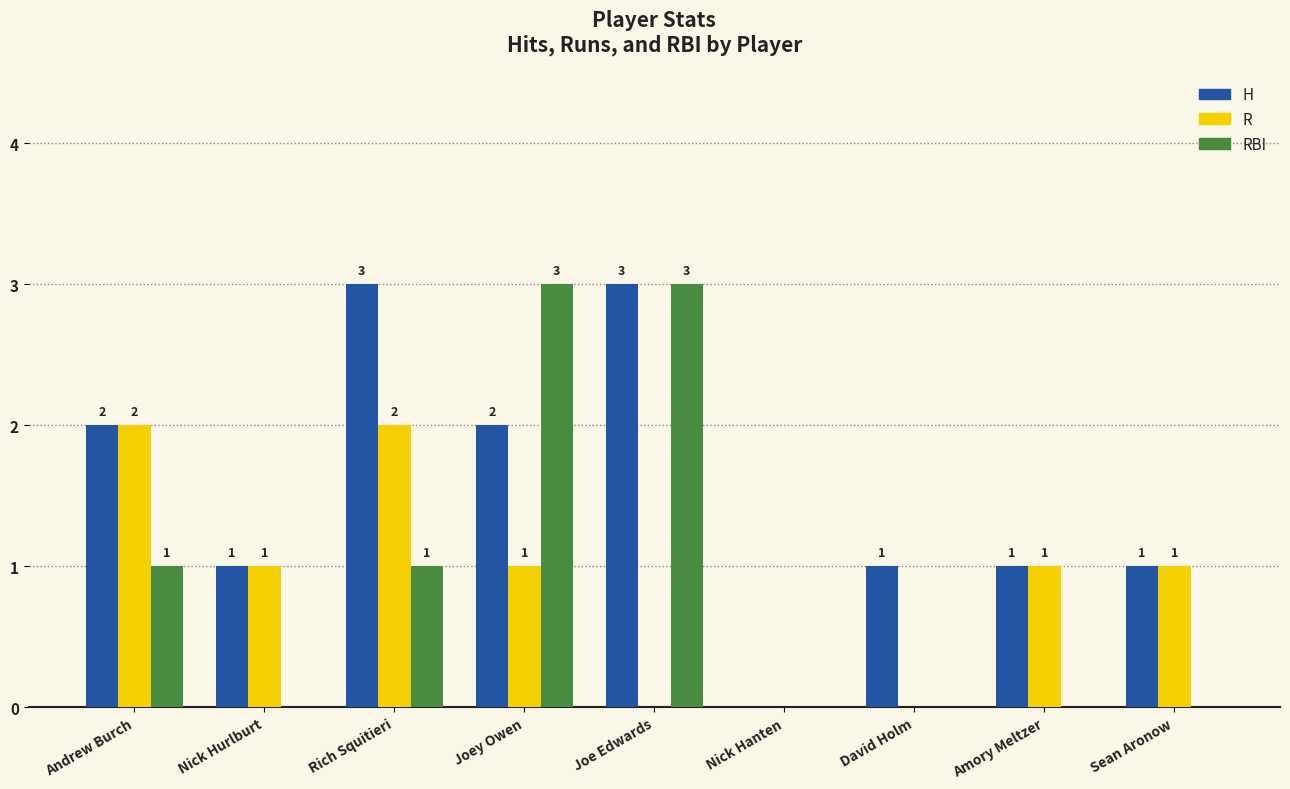

Reading right to left, what are all the values shown in this chart?

H: 1	1	1	0	3	2	3	1	2
R: 1	1	0	0	0	1	2	1	2
RBI: 0	0	0	0	3	3	1	0	1